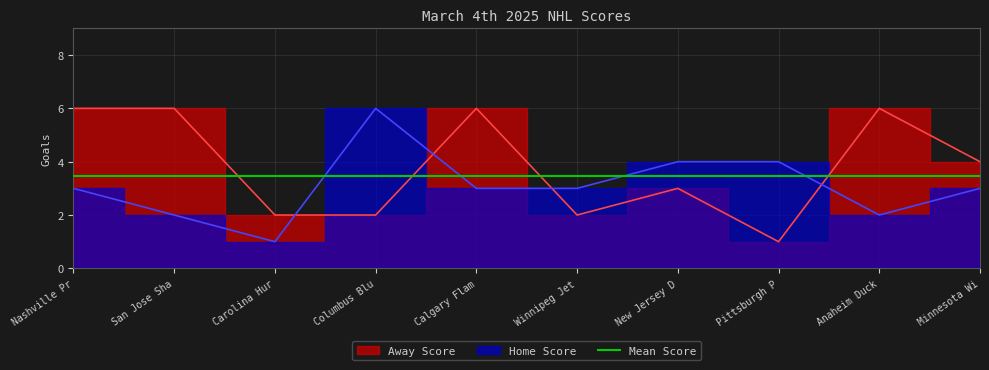

What is the sum of all Home Score values?

31